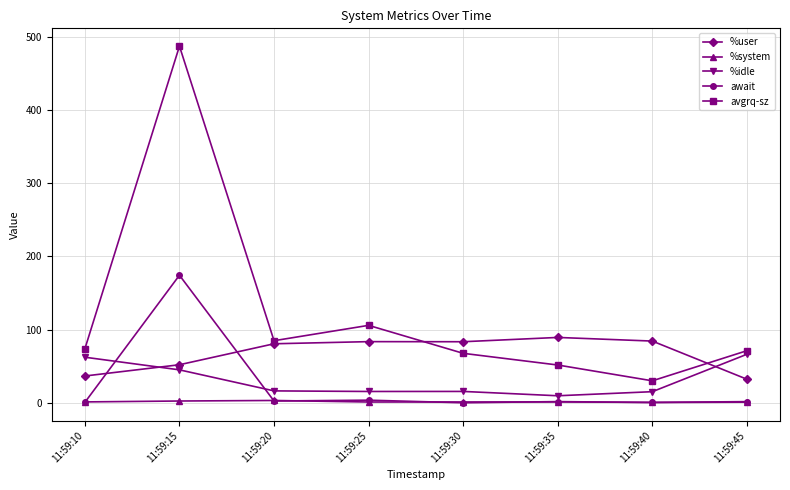

How many interior local peaks does the avgrq-sz series have?

2